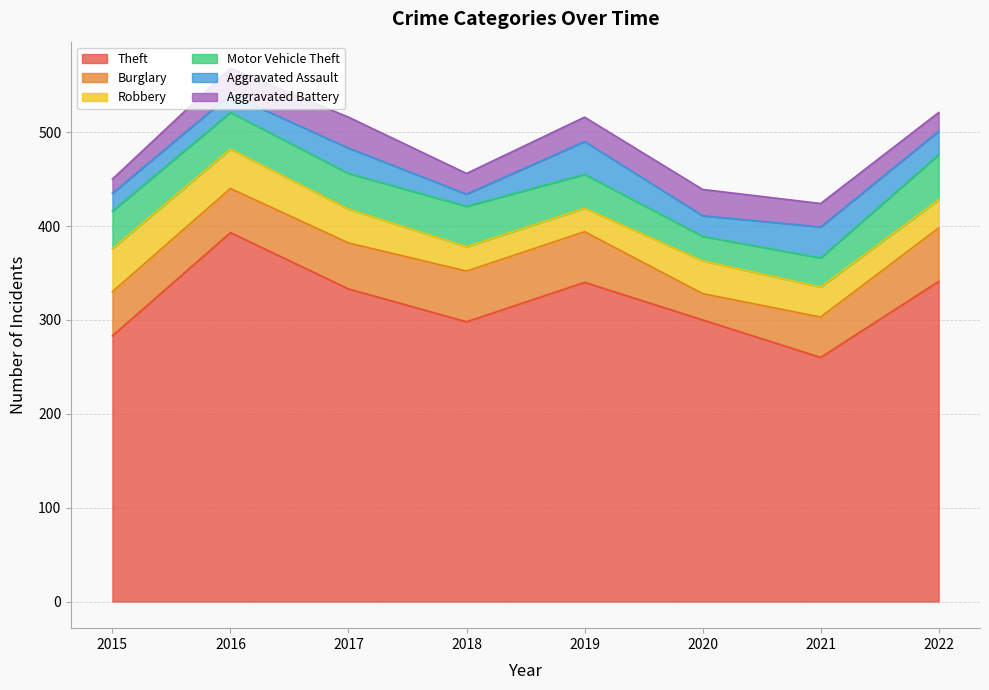

Where is Theft nearest to the value 326?

2017